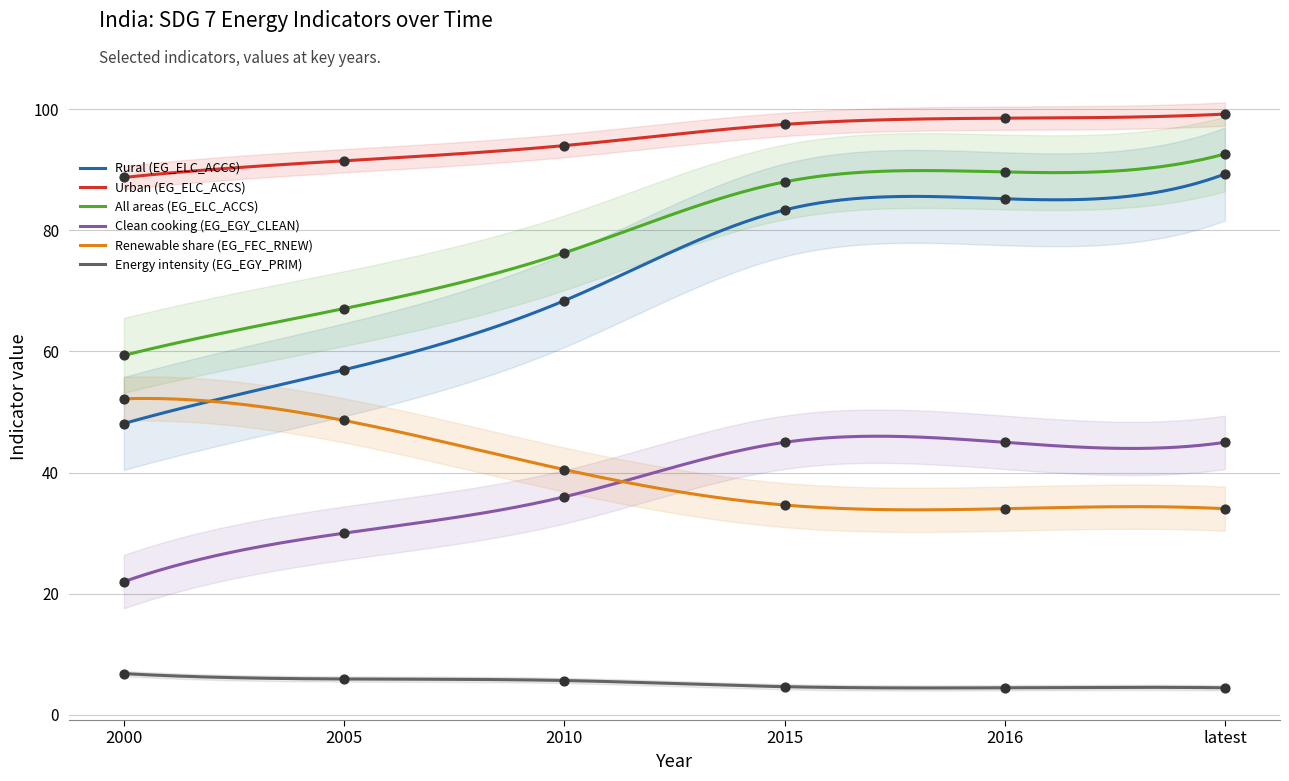

What are all the series names shown in the legend?

Rural (EG_ELC_ACCS), Urban (EG_ELC_ACCS), All areas (EG_ELC_ACCS), Clean cooking (EG_EGY_CLEAN), Renewable share (EG_FEC_RNEW), Energy intensity (EG_EGY_PRIM)